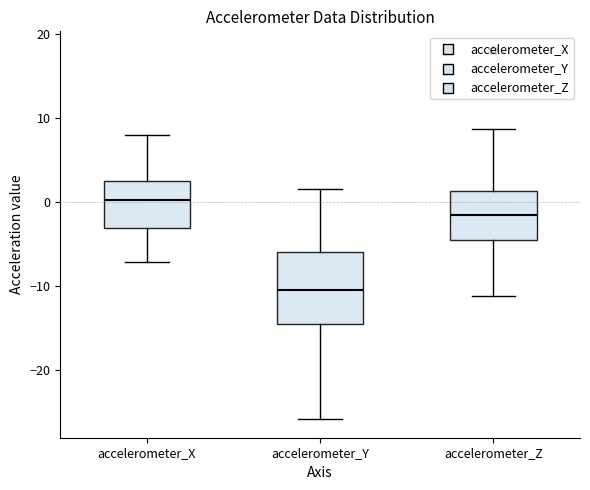

Which box is the tallest, from its lower edge to its upper edge?

accelerometer_Y